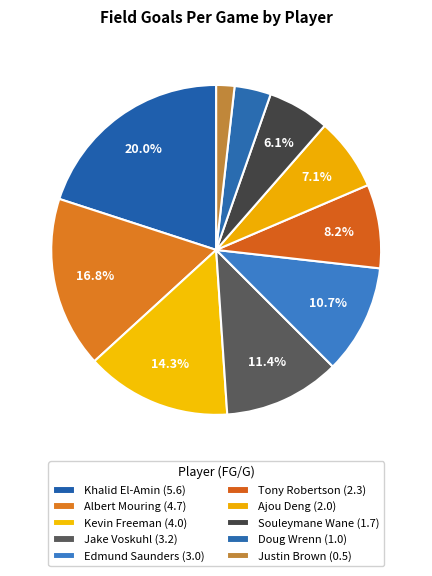

How many segments does this pie chart have?

10